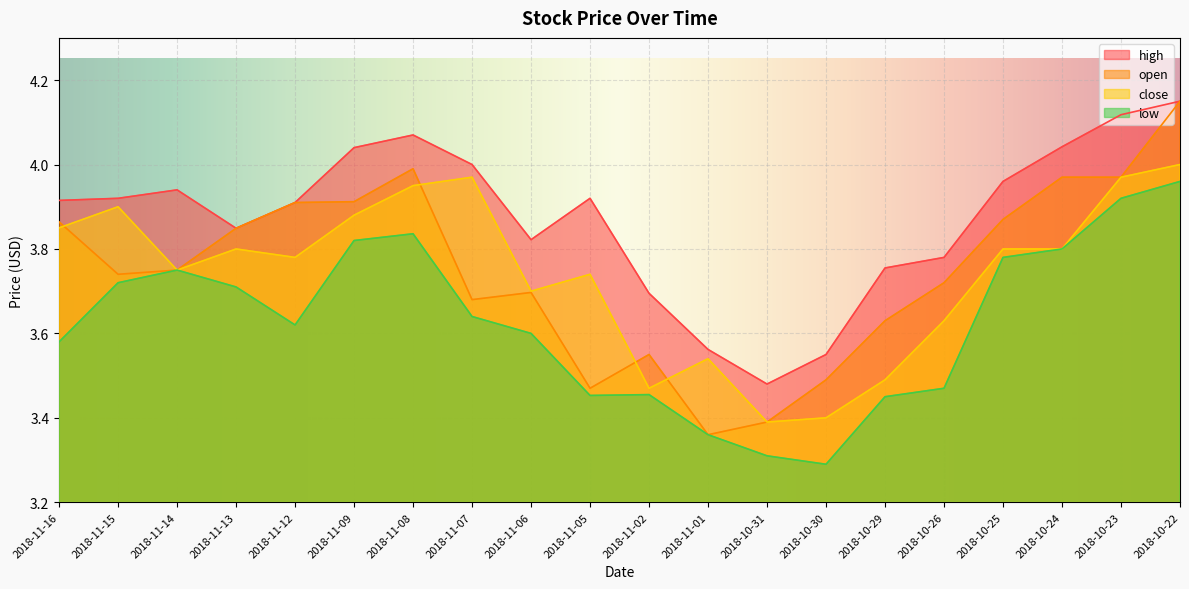

What is the maximum value shown in the chart?

4.2